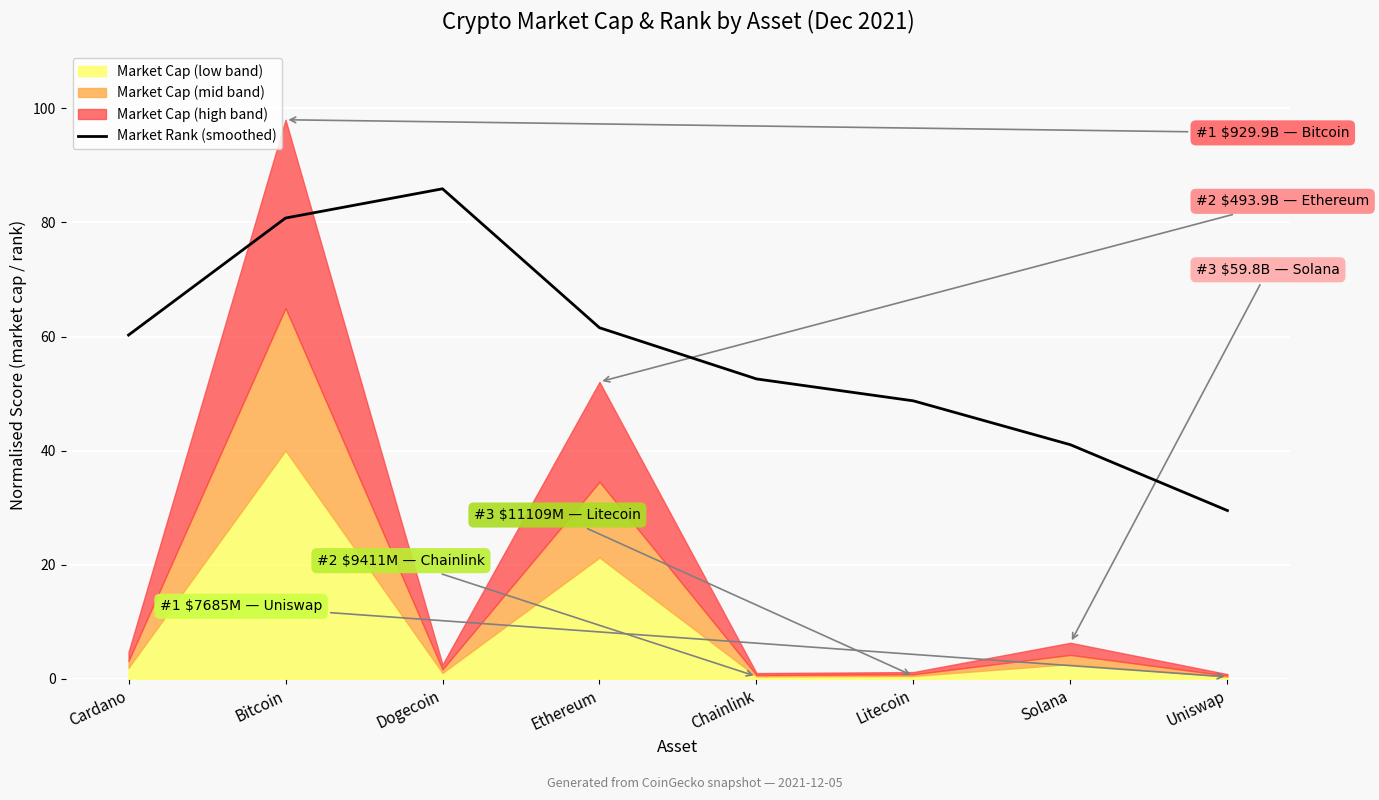

What is the minimum value for Market Rank (smoothed)?

29.5